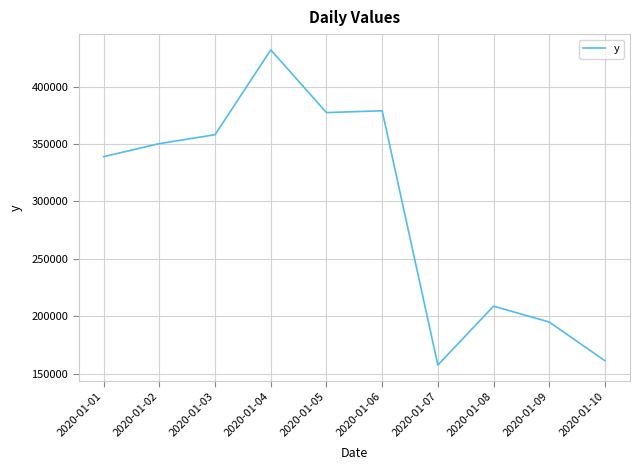

At which category does the chart reach its peak across all series?

2020-01-04